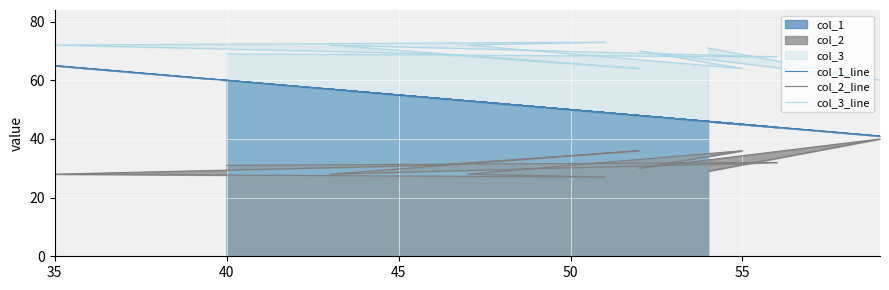

Rank the series at 35 from lowest to highest value.

col_2_line, col_1_line, col_3_line